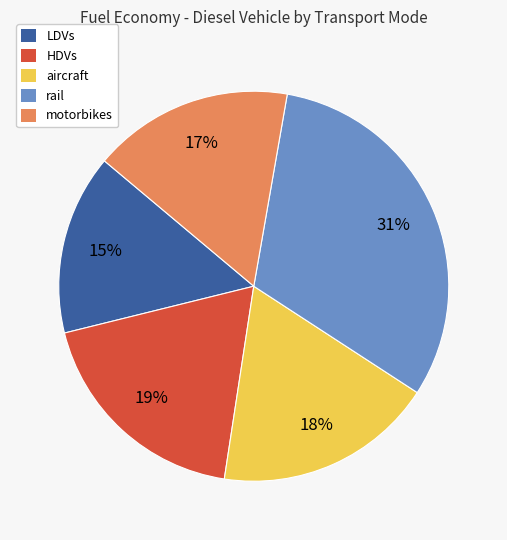

True or false: rail accounts for 36% of the total.

False